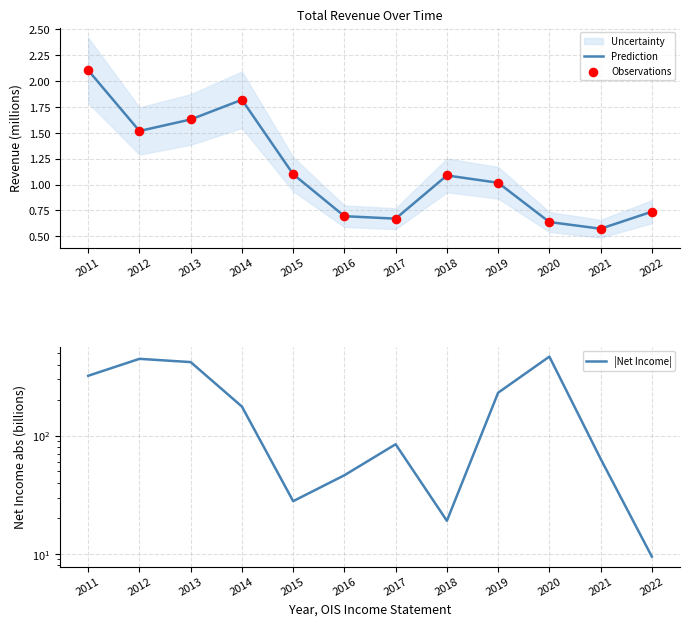

Is the value of Observations at 2017 greater than the value of |Net Income| at 2013?

No